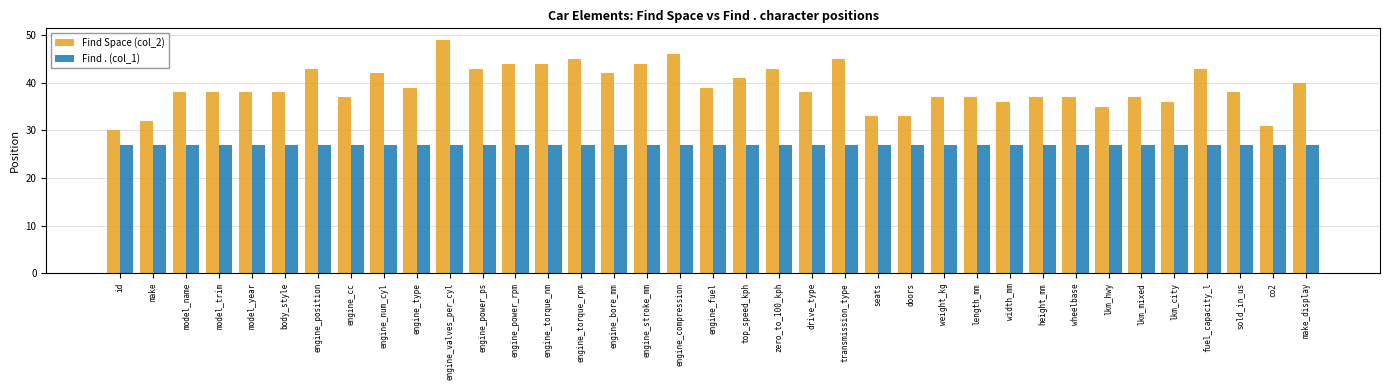

What is the spread (max minus min) of values at zero_to_100_kph?

16